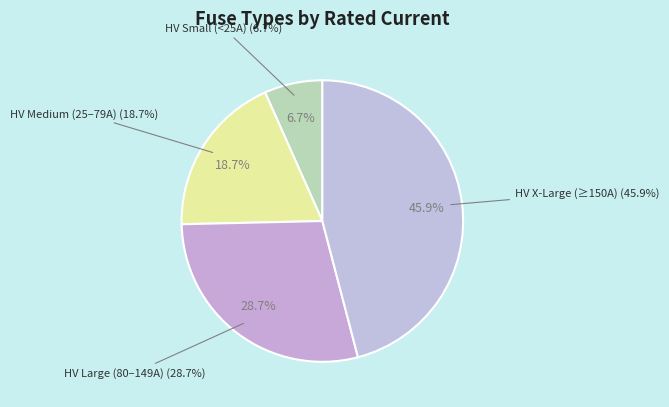

Does any single category account for the majority?

No